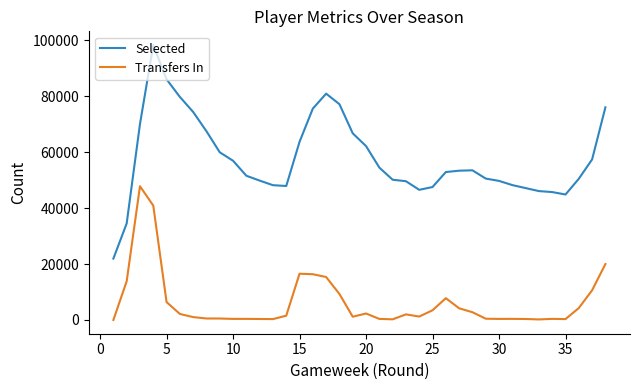

What is the greatest value displayed?

98255